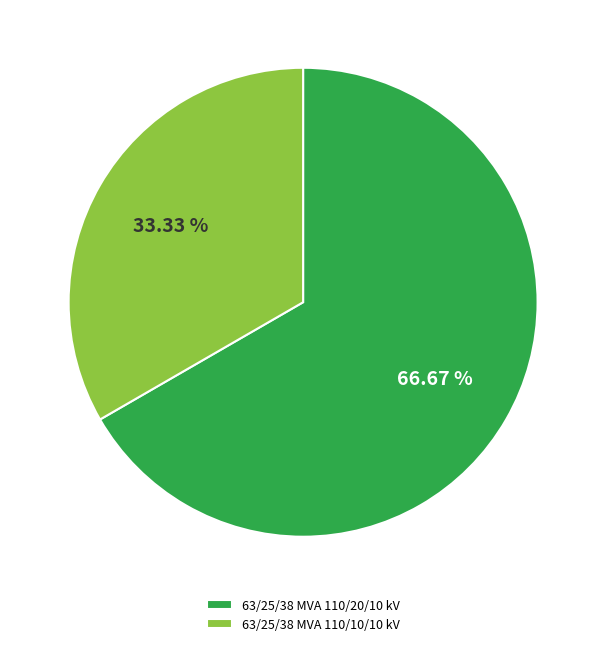

Does 63/25/38 MVA 110/10/10 kV account for over 50% of the chart?

No